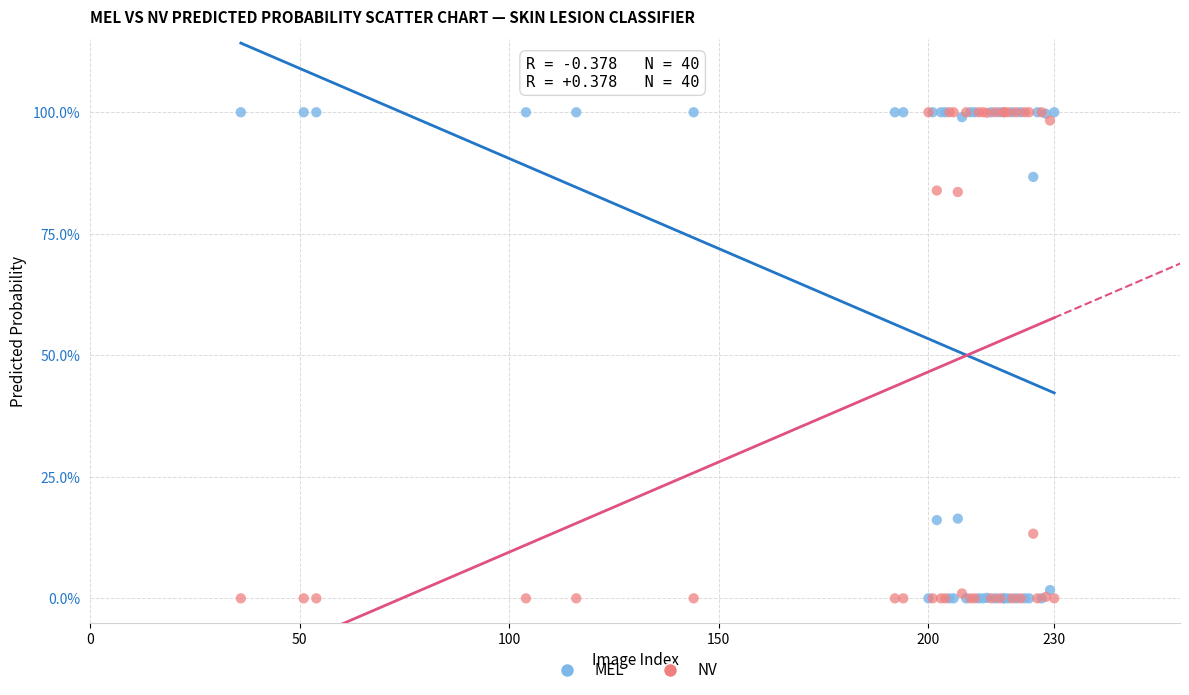

What are all the series names shown in the legend?

MEL, NV